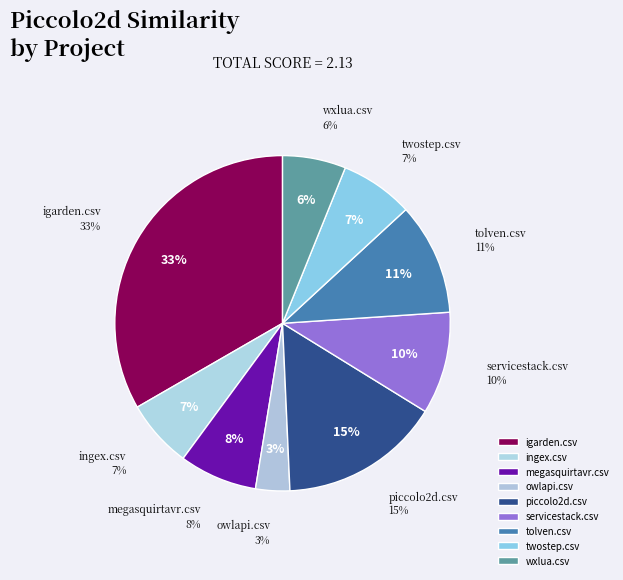

What is the largest slice in the pie chart?

igarden.csv